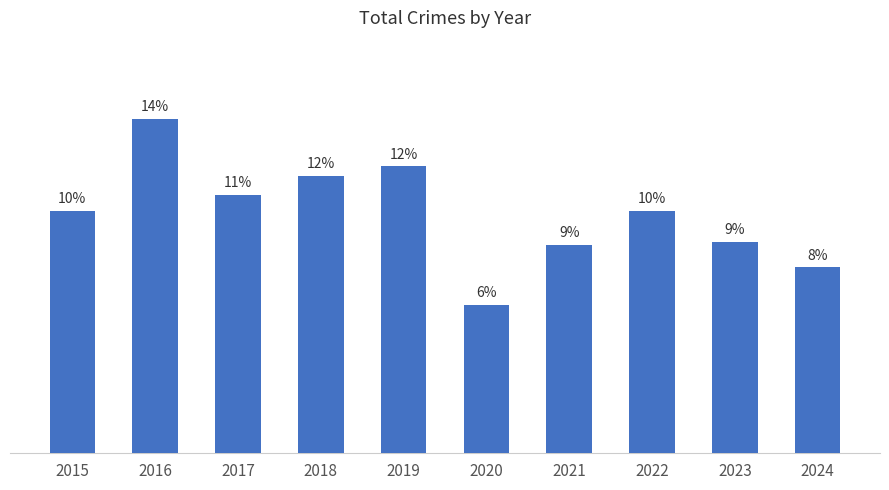

Does the chart contain any negative values?

No